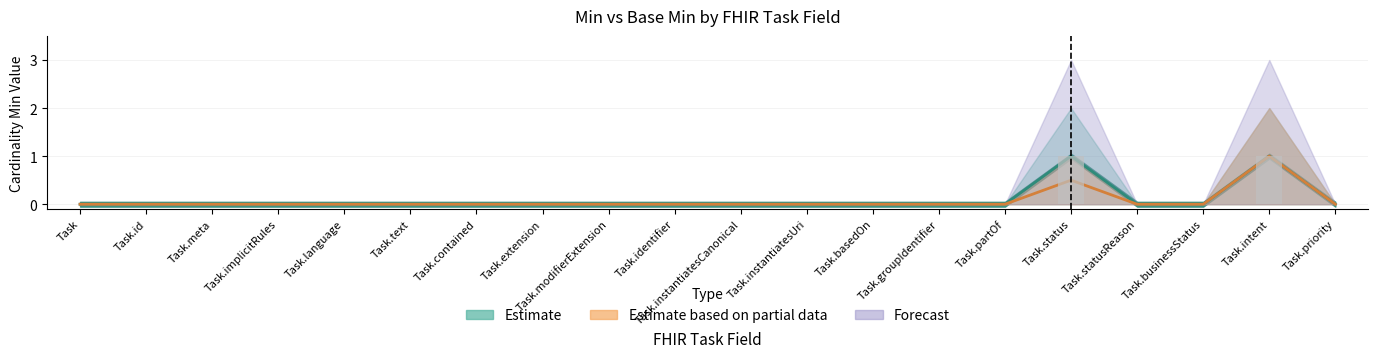

What is the difference between the maximum and minimum values in the Min series?

1